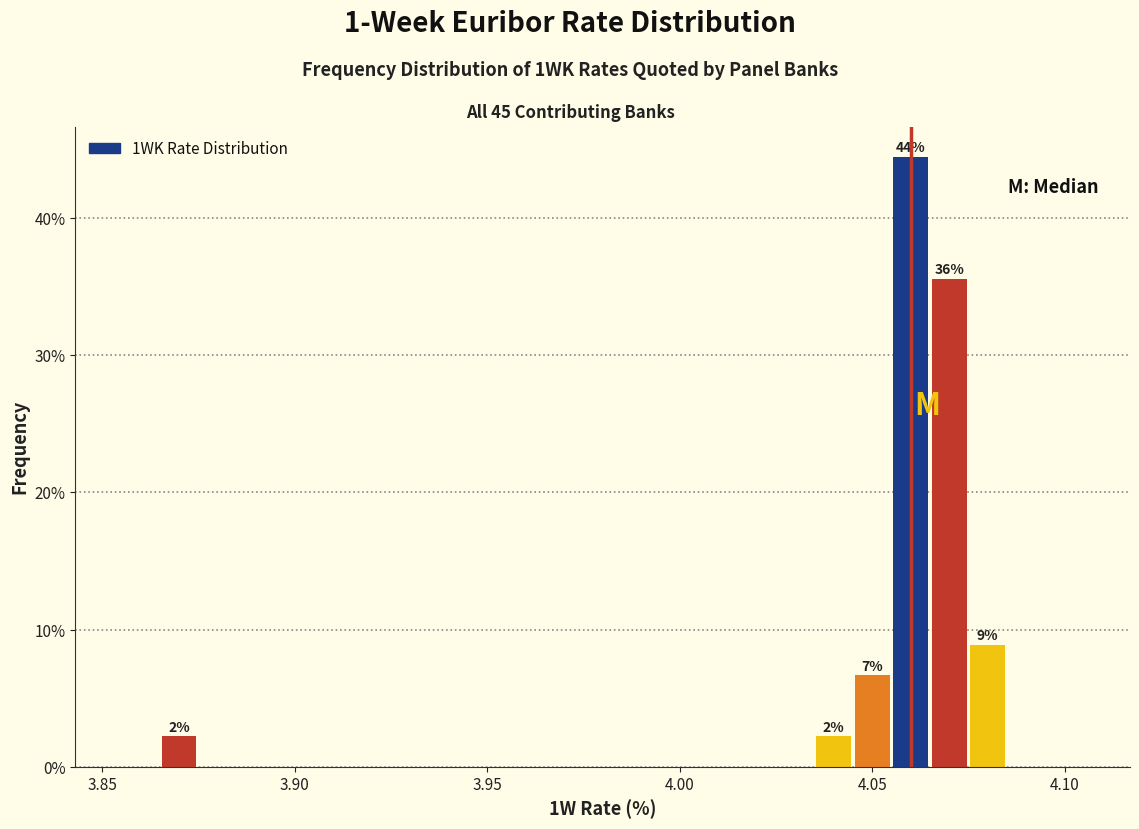

Around what value on the x-axis is the tallest bar? Give the approximate position of its centre, as read against the axis.

4.060